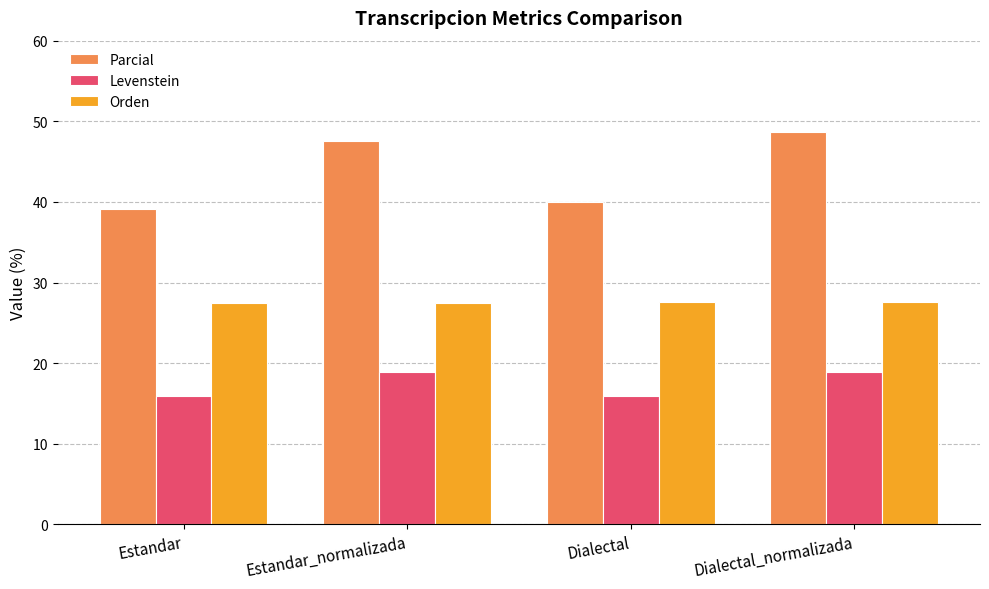

Read the Levenstein value at Estandar.

15.9